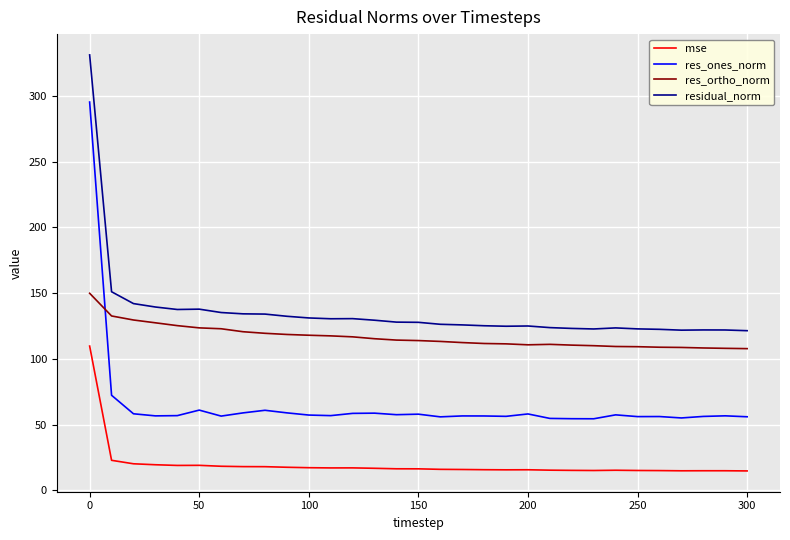

What is the difference between the maximum and minimum values in the mse series?

95.0